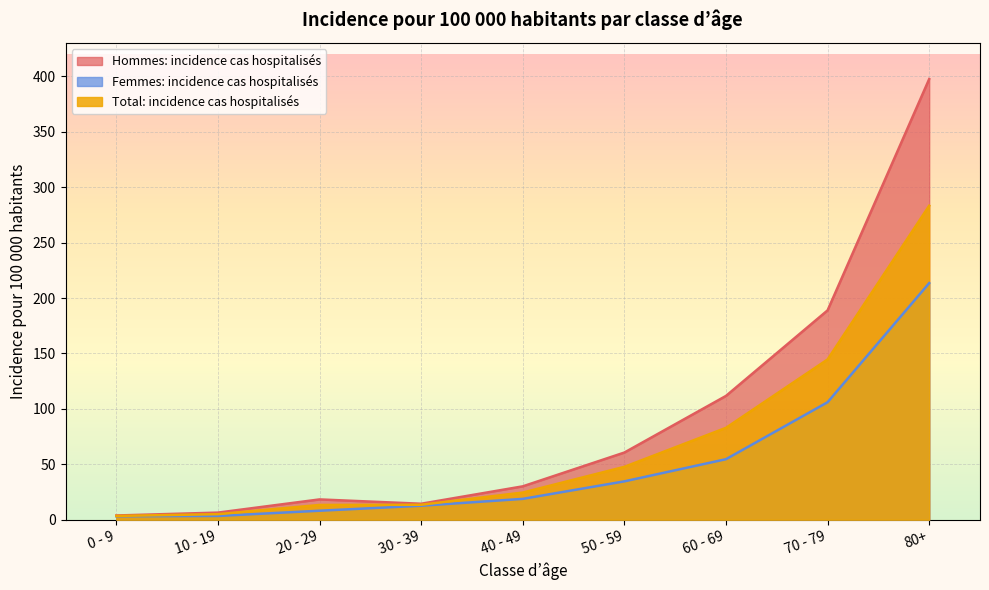

Is it true that Total: incidence cas hospitalisés equals 8.0 at 10 - 19?

False